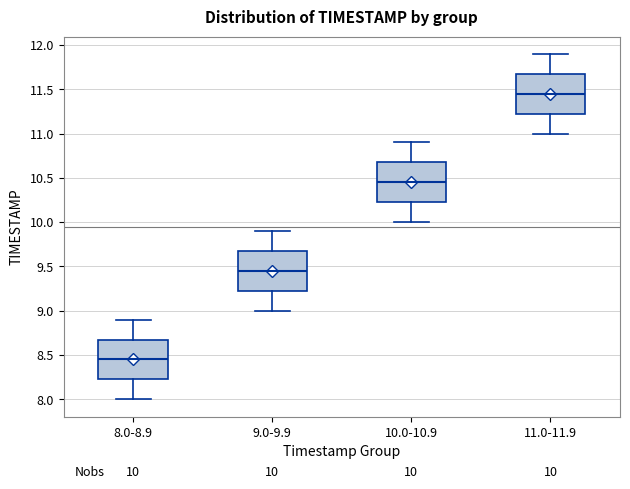

Which box has the highest median line?

11.0-11.9